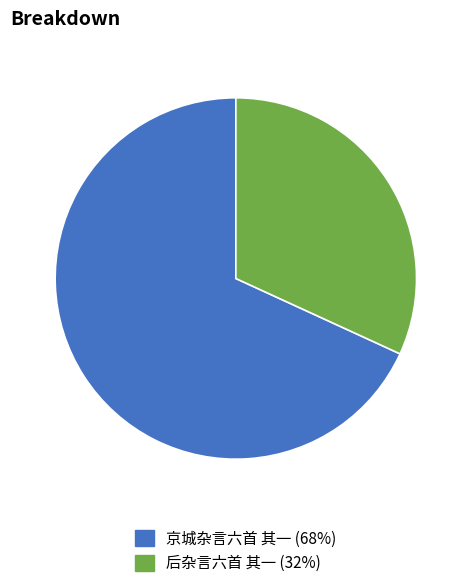

What is the largest slice in the pie chart?

京城杂言六首 其一